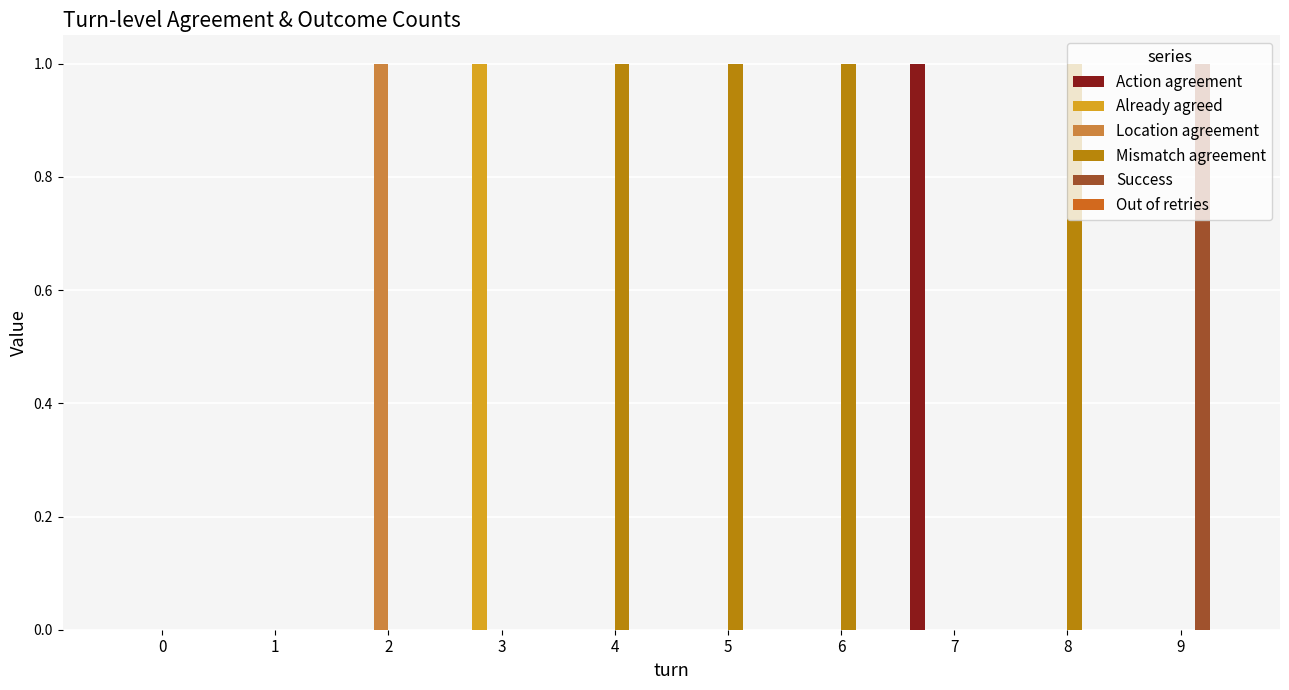

Which series changed the most between 1 and 5?

Mismatch agreement